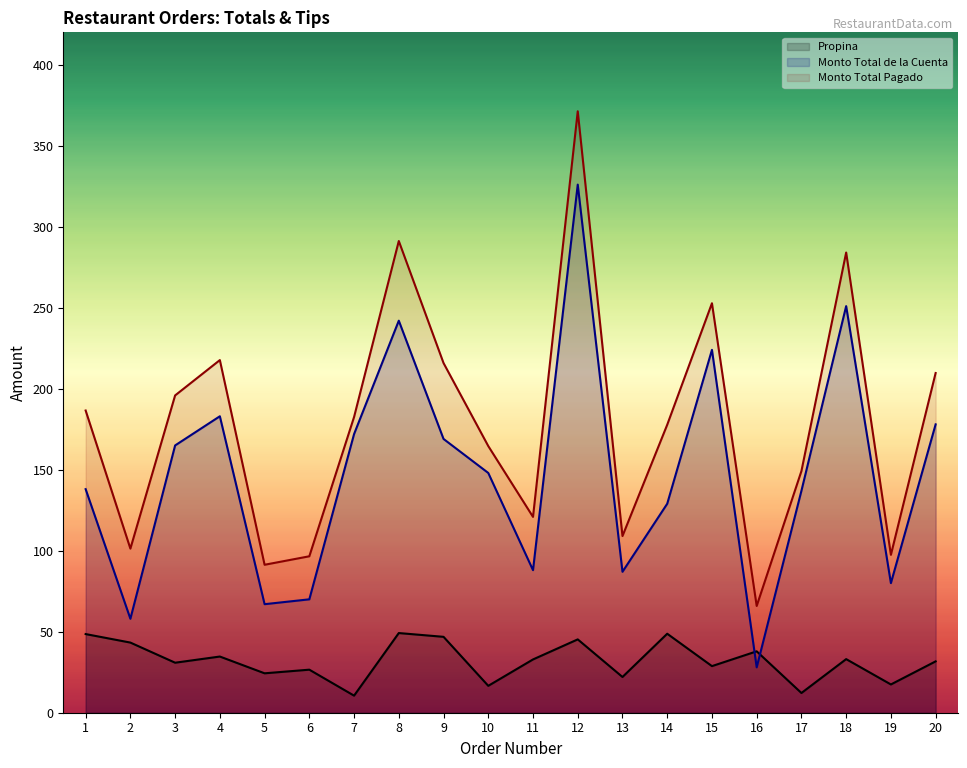

What are all the series names shown in the legend?

Propina, Monto Total de la Cuenta, Monto Total Pagado